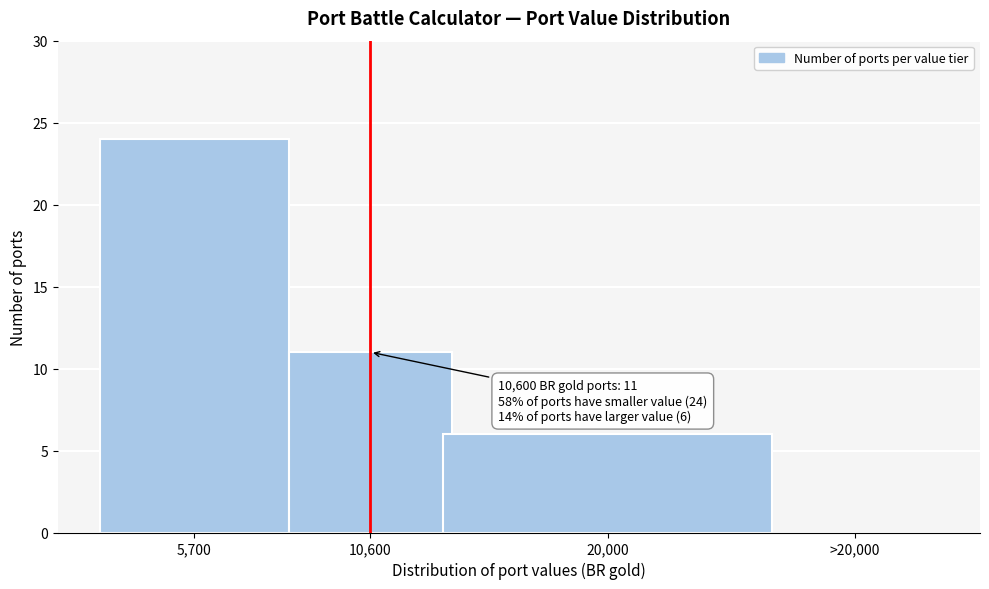

Reading right to left, transcribe all the data shown in this chart.

>20,000=0	20,000=6	10,600=11	5,700=24